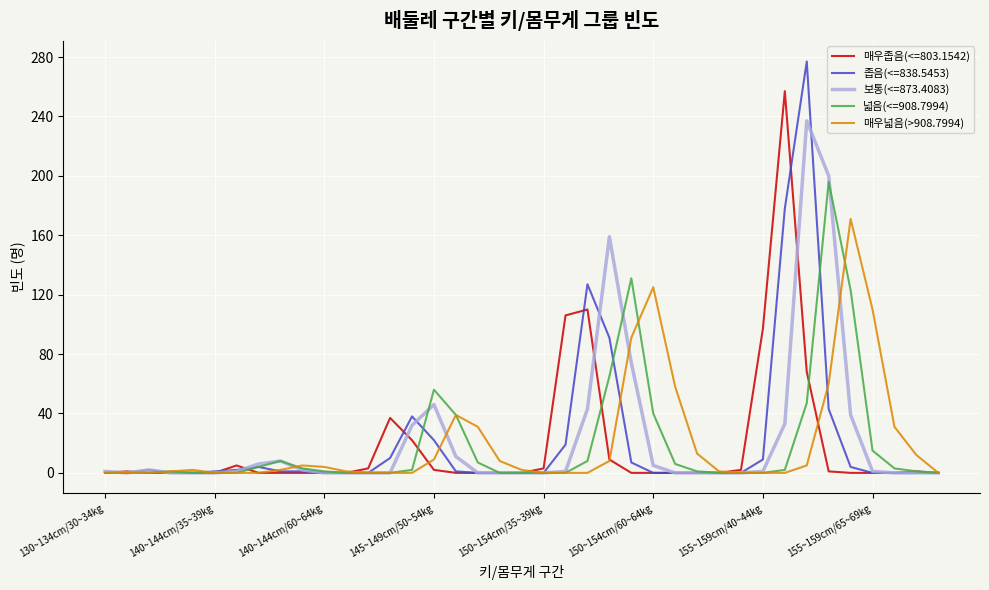

Rank the series by their maximum value, from lowest to highest.

매우넓음(>908.7994), 넓음(<=908.7994), 보통(<=873.4083), 매우좁음(<=803.1542), 좁음(<=838.5453)